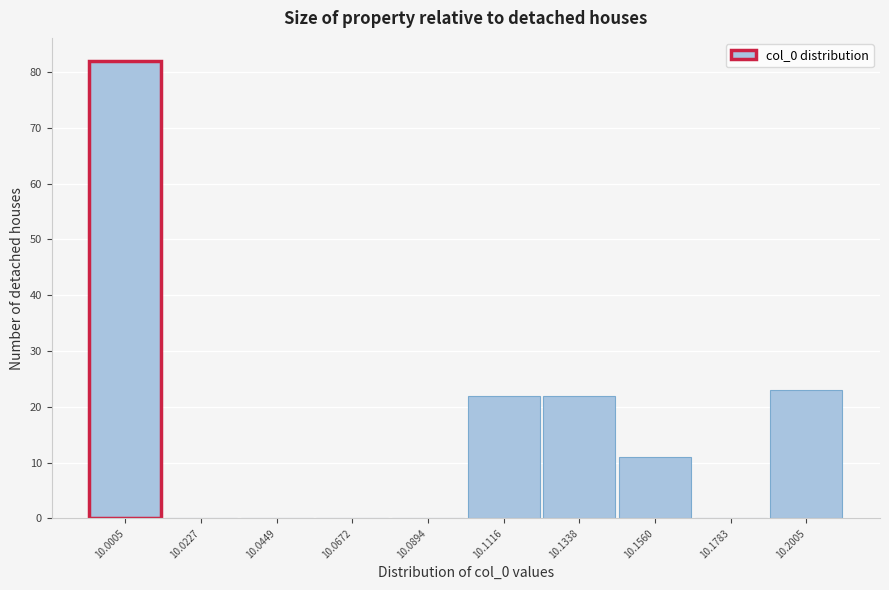

Reading left to right, what are all the values shown in this chart?

10.0005=82	10.0227=0	10.0449=0	10.0672=0	10.0894=0	10.1116=22	10.1338=22	10.1560=11	10.1783=0	10.2005=23